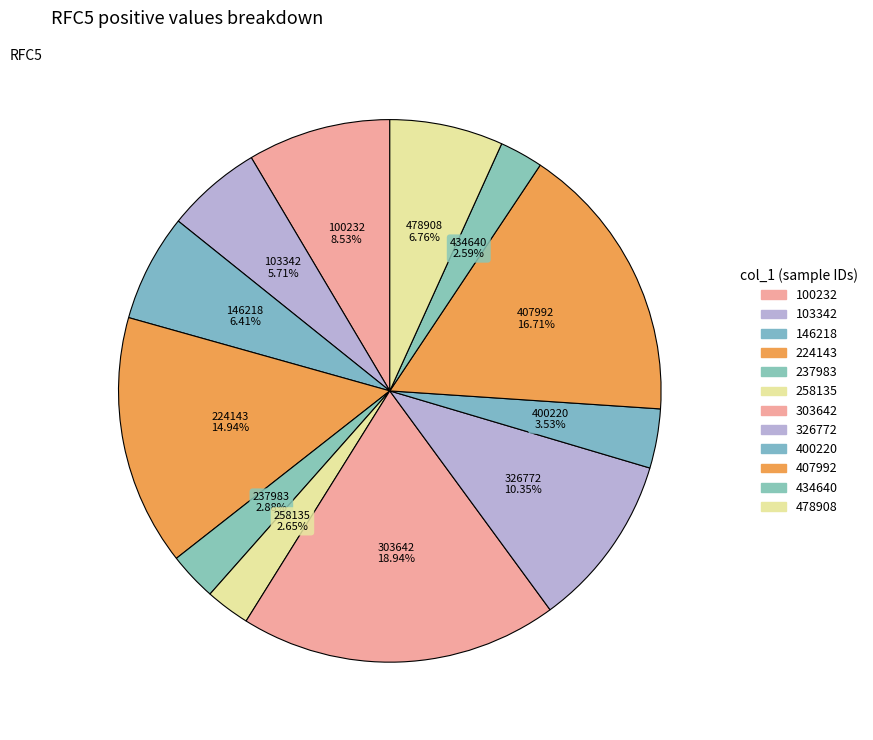

How many slices are in this pie chart?

12